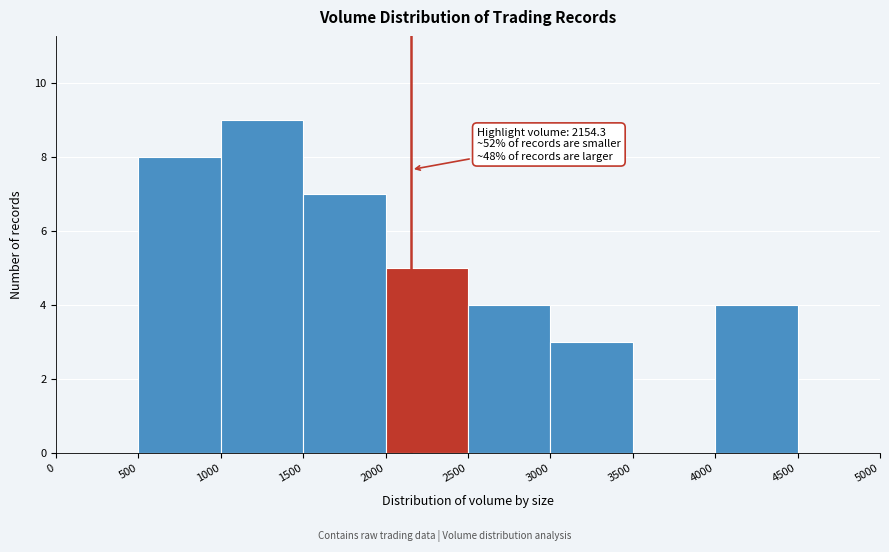

Over which range of the x-axis is the bar tallest?

1000 to 1500